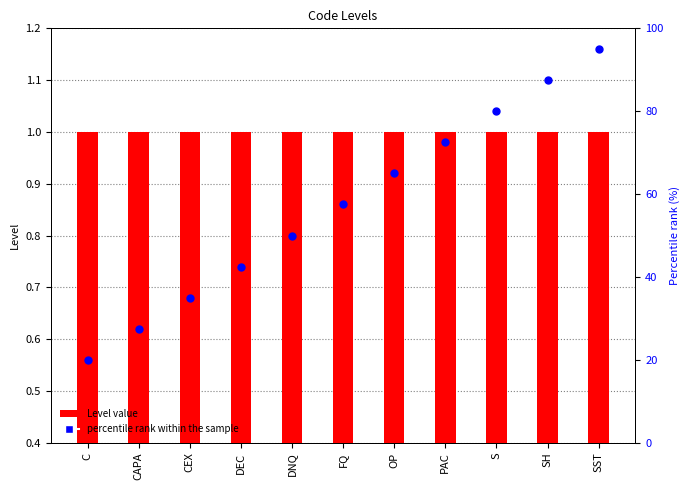

Which series has the largest total across all categories?

percentile rank within the sample